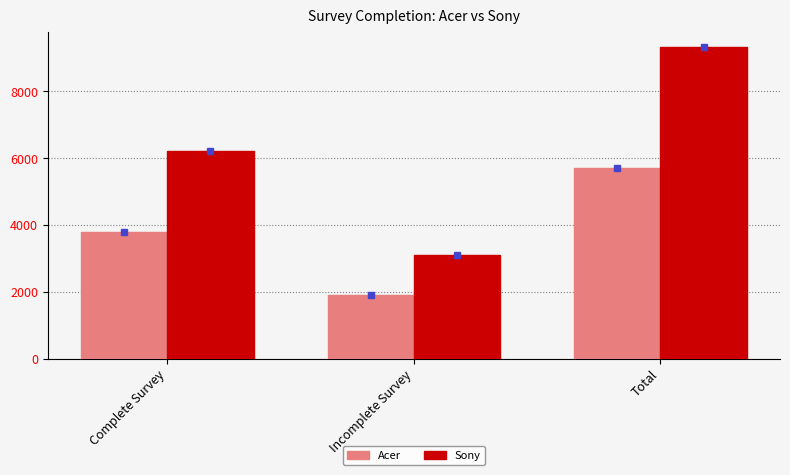

At Incomplete Survey, list the series in order from largest to smallest.

Sony, Acer